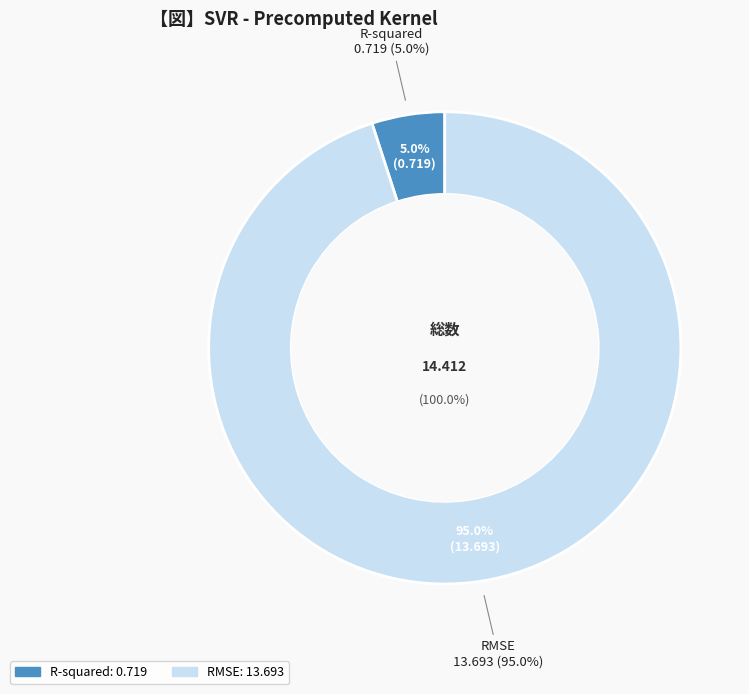

What is the largest slice in the pie chart?

RMSE